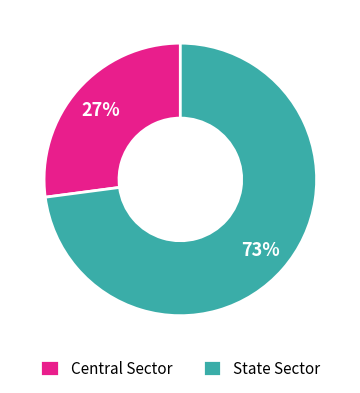

Is it true that Central Sector is 33% of the pie?

False